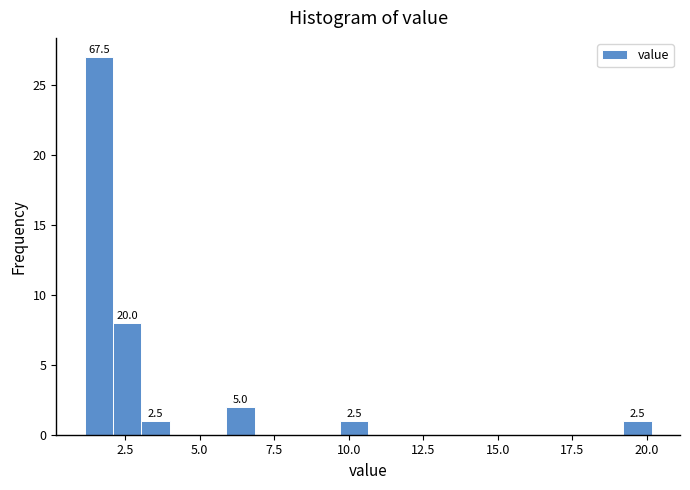

Around what value on the x-axis is the tallest bar? Give the approximate position of its centre, as read against the axis.

1.5